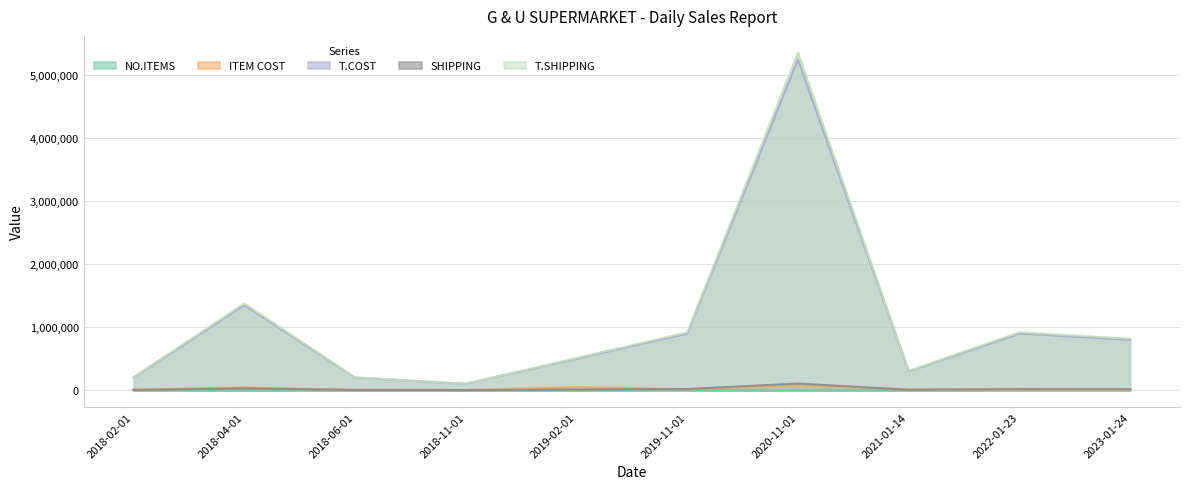

At which category is the sum across all series the highest?

2020-11-01